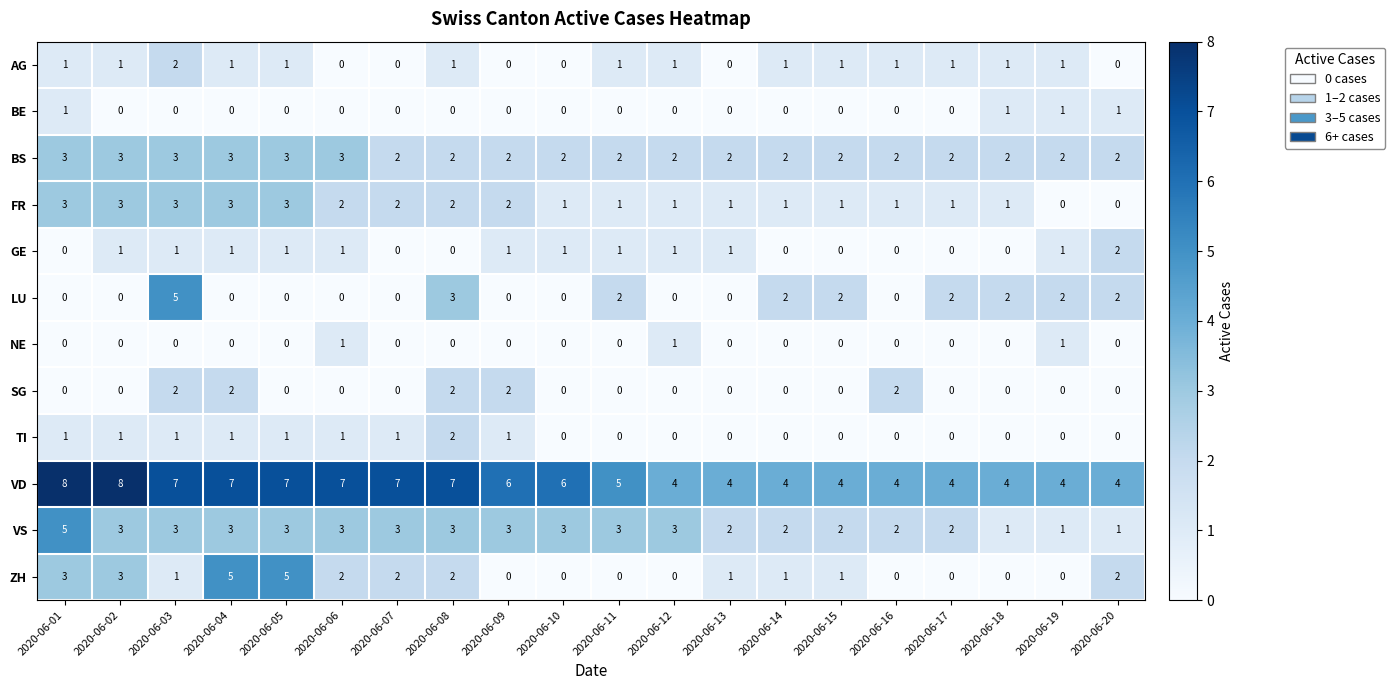

How many TI values are between 0 and 1?

19